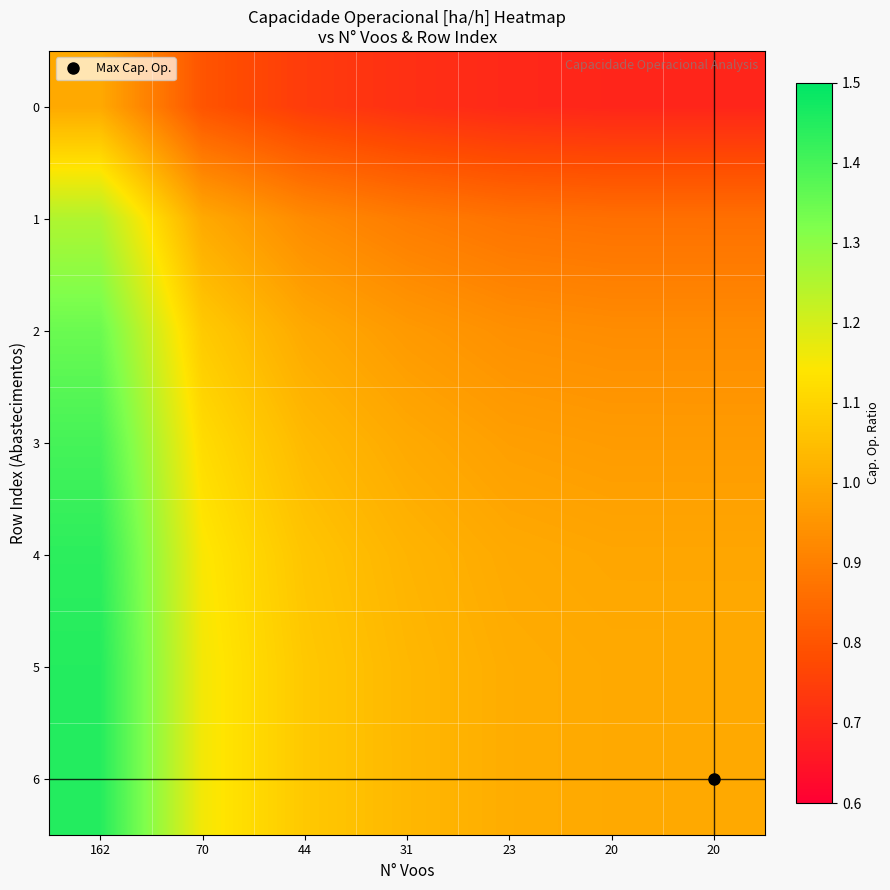

Reading left to right, extract all data points from this chart.

0: 162=1.0	70=0.8	44=0.7	31=0.7	23=0.7	20=0.7	20=0.7
1: 162=1.3	70=1.0	44=0.9	31=0.9	23=0.9	20=0.9	20=0.9
2: 162=1.3	70=1.1	44=1.0	31=1.0	23=0.9	20=0.9	20=0.9
3: 162=1.4	70=1.1	44=1.0	31=1.0	23=1.0	20=1.0	20=1.0
4: 162=1.4	70=1.1	44=1.1	31=1.0	23=1.0	20=1.0	20=1.0
5: 162=1.4	70=1.2	44=1.1	31=1.0	23=1.0	20=1.0	20=1.0
6: 162=1.4	70=1.2	44=1.1	31=1.0	23=1.0	20=1.0	20=1.0